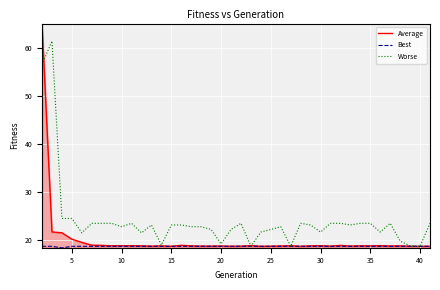

Which series has the largest range (max minus min)?

Average